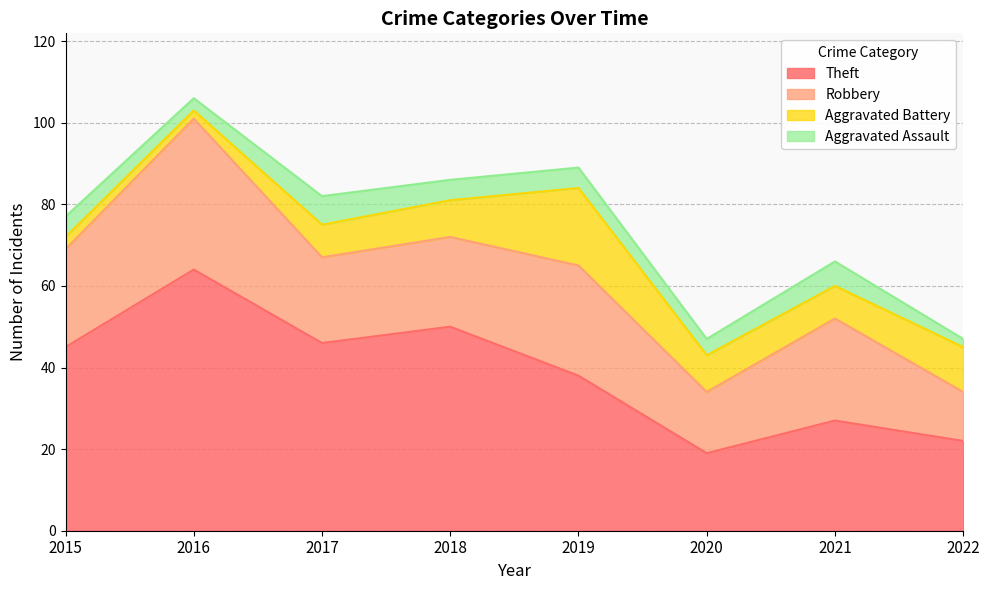

Rank the series by their maximum value, from lowest to highest.

Aggravated Assault, Aggravated Battery, Robbery, Theft